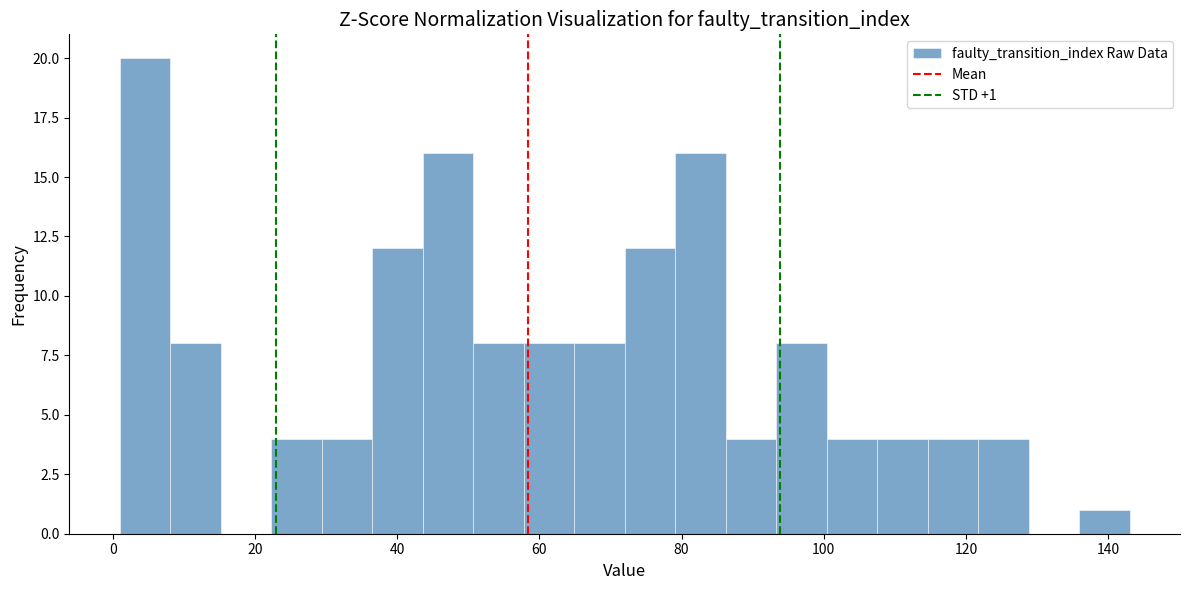

Around what value on the x-axis is the tallest bar? Give the approximate position of its centre, as read against the axis.

4